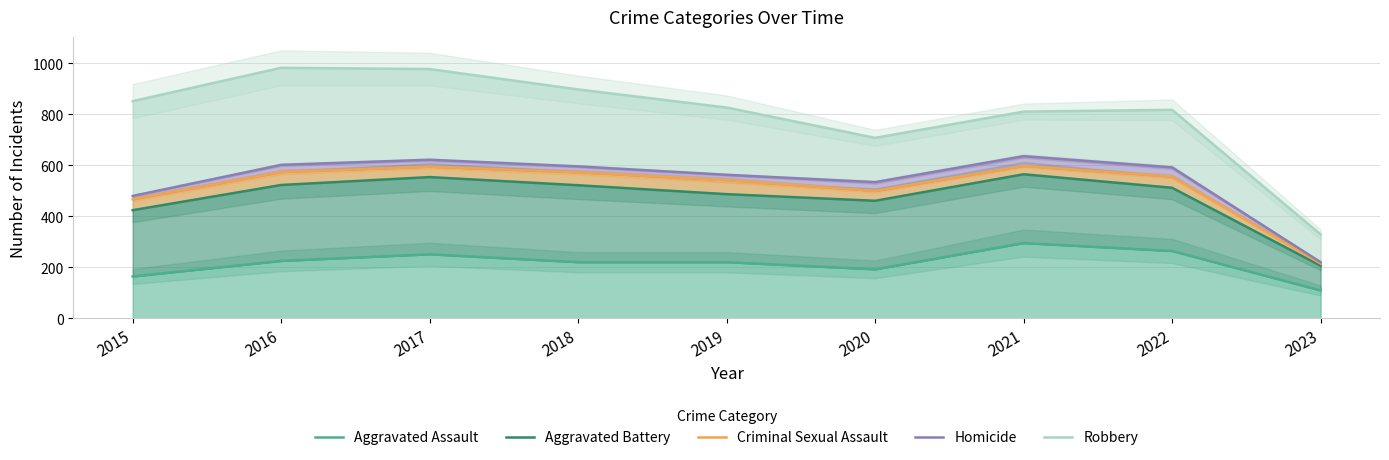

Is the value of Aggravated Battery at 2019 greater than the value of Criminal Sexual Assault at 2021?

No